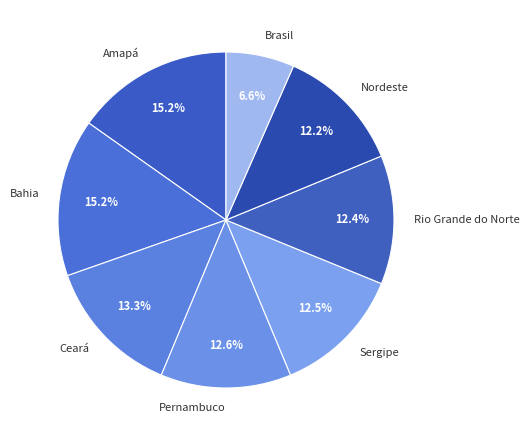

To the nearest percent, what is the difference between the largest and smallest slice percentages?

9%